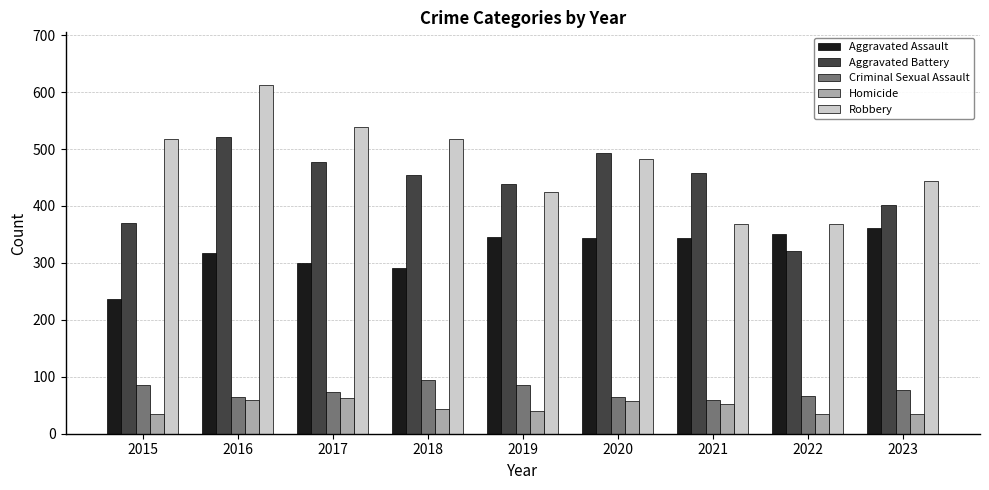

Which category has the highest value across all series?

2016